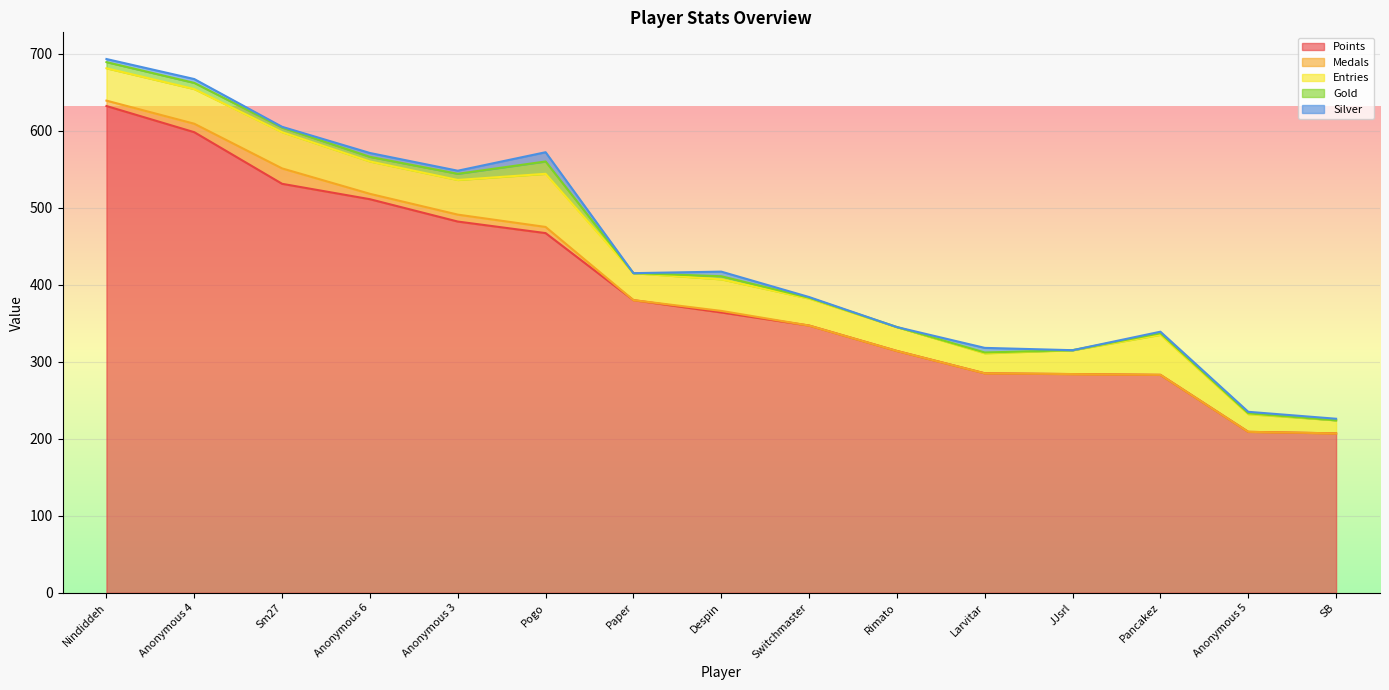

True or false: Silver has more than 0 points higher than both neighbors.

True